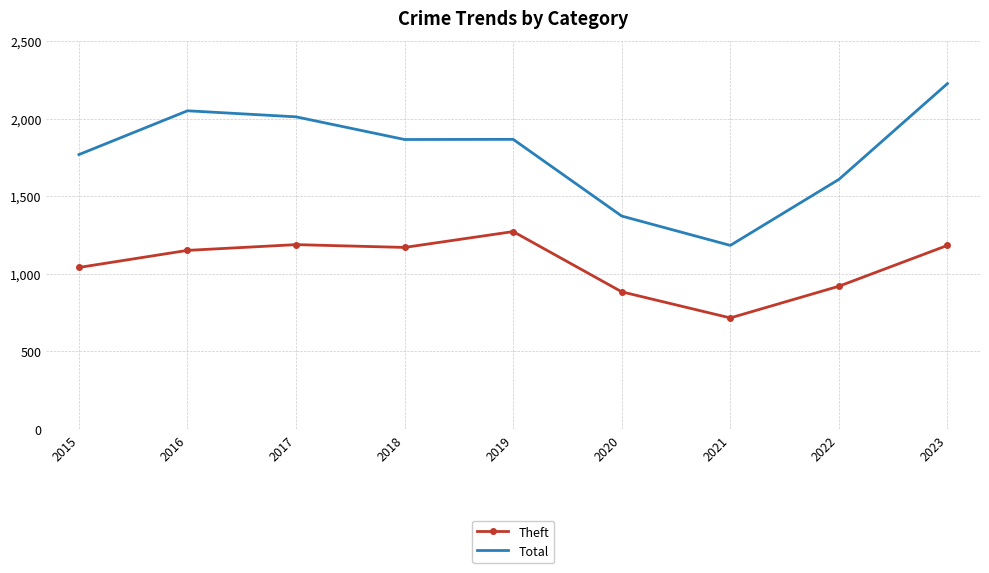

Between 2018 and 2022, which series saw the biggest shift?

Total